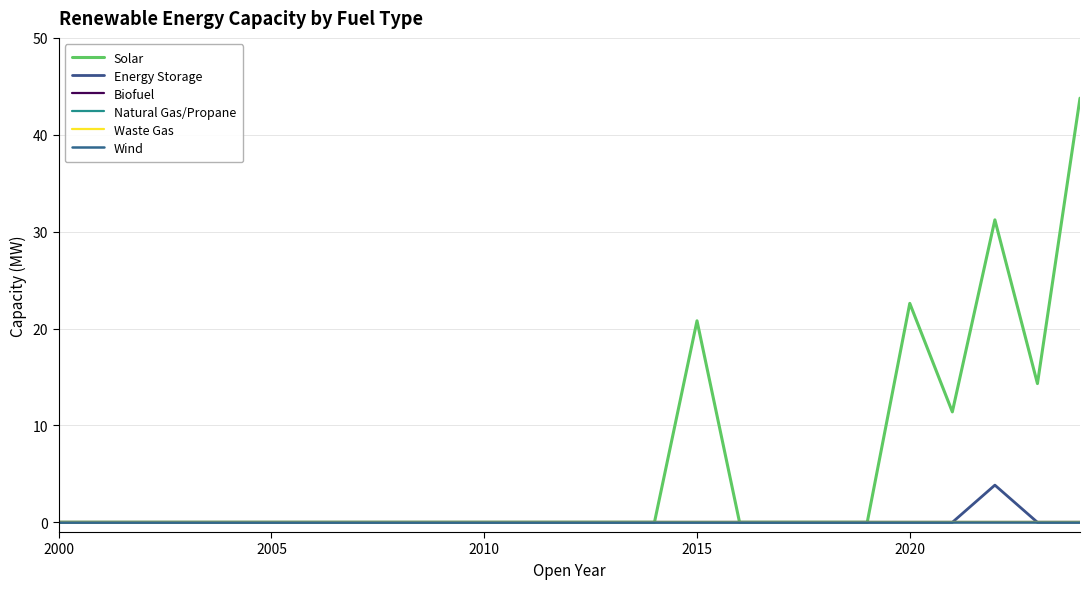

At how many categories does at least one series exceed 7?

6